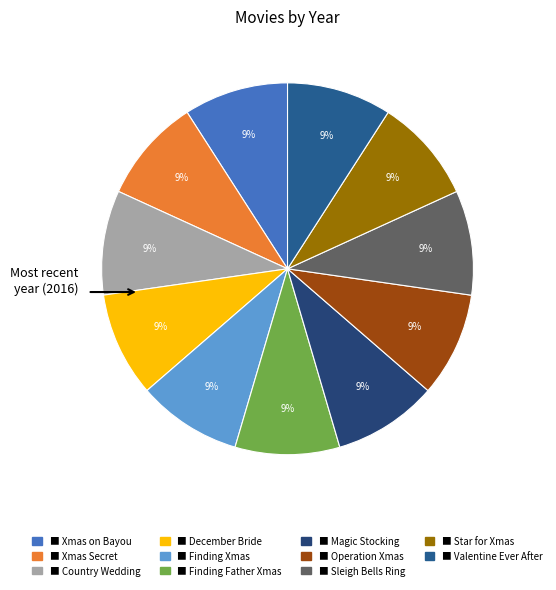

Is there a majority slice in this chart?

No